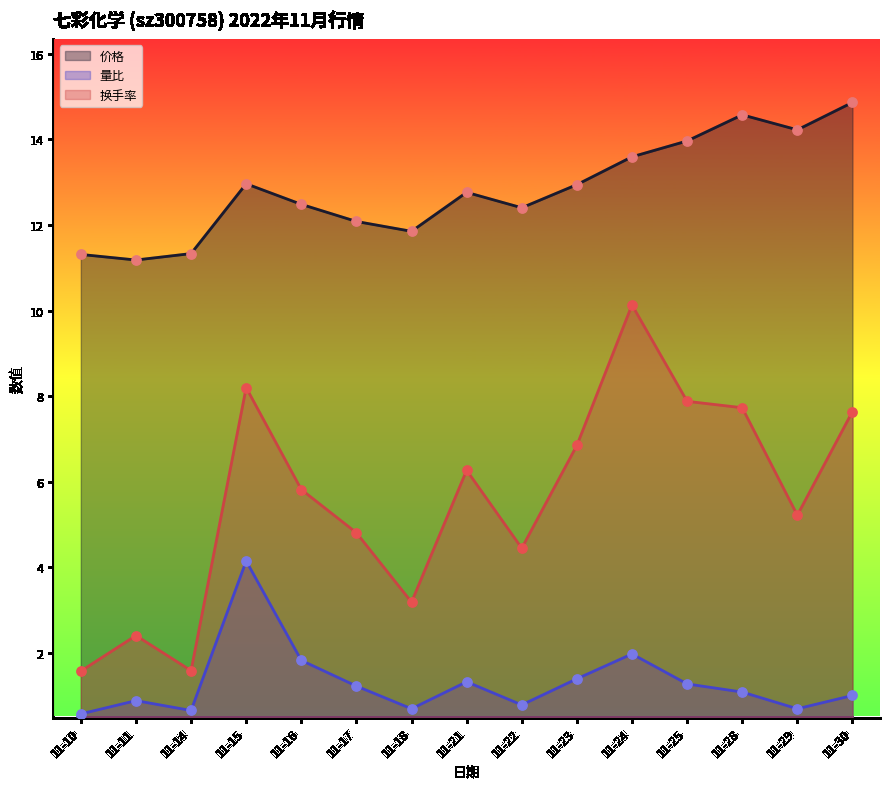

Which series reaches the minimum Y coordinate?

量比